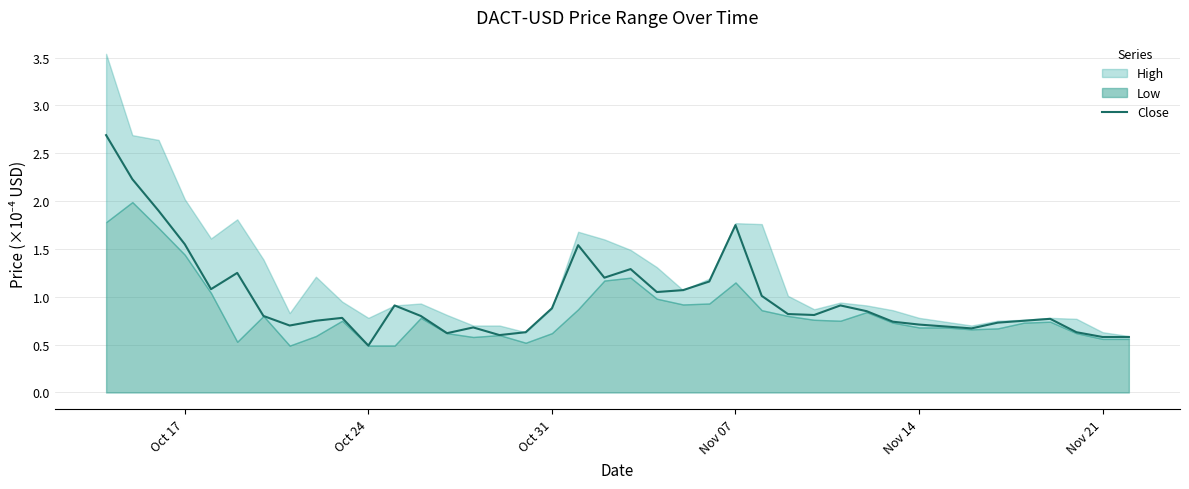

Which category has the lowest value in the Close series?

Oct 24